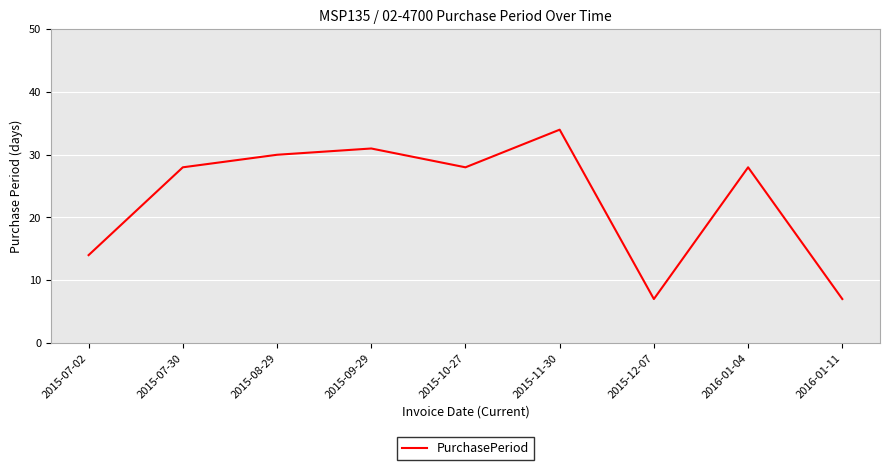

What is the difference between the second highest and minimum values?

24